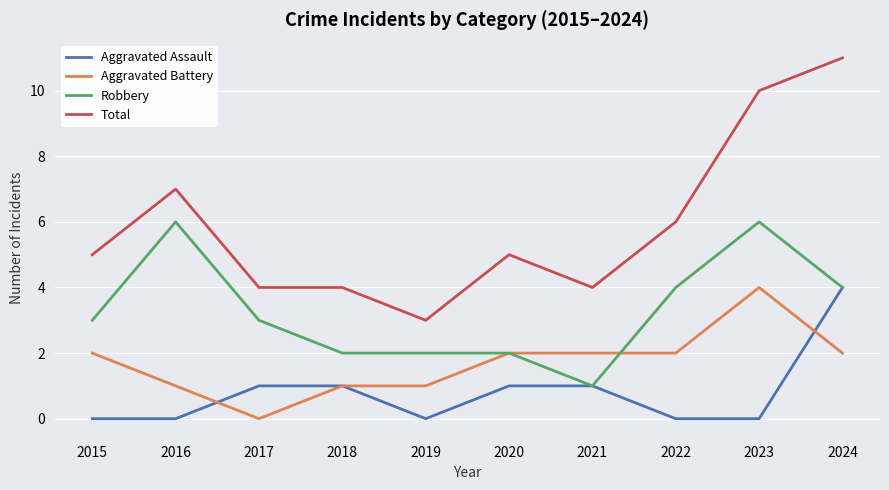

The value of Total at 2023 is 10. True or false?

True